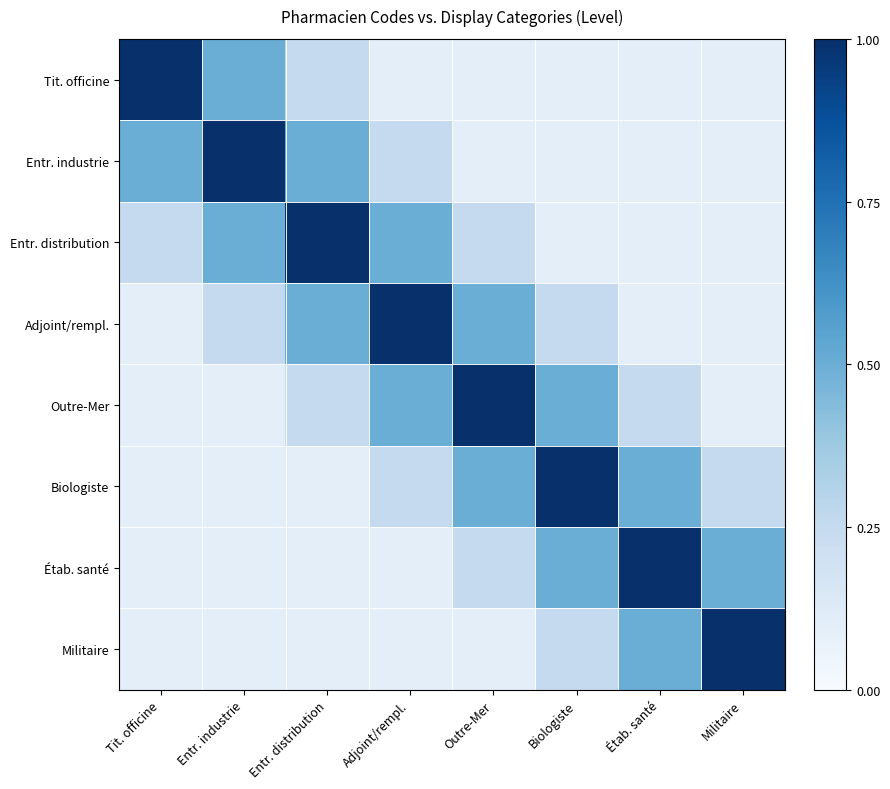

Reading right to left, what are all the values shown in this chart?

Tit. officine: Militaire=0.1	Étab. santé=0.1	Biologiste=0.1	Outre-Mer=0.1	Adjoint/rempl.=0.1	Entr. distribution=0.2	Entr. industrie=0.5	Tit. officine=1.0
Entr. industrie: Militaire=0.1	Étab. santé=0.1	Biologiste=0.1	Outre-Mer=0.1	Adjoint/rempl.=0.2	Entr. distribution=0.5	Entr. industrie=1.0	Tit. officine=0.5
Entr. distribution: Militaire=0.1	Étab. santé=0.1	Biologiste=0.1	Outre-Mer=0.2	Adjoint/rempl.=0.5	Entr. distribution=1.0	Entr. industrie=0.5	Tit. officine=0.2
Adjoint/rempl.: Militaire=0.1	Étab. santé=0.1	Biologiste=0.2	Outre-Mer=0.5	Adjoint/rempl.=1.0	Entr. distribution=0.5	Entr. industrie=0.2	Tit. officine=0.1
Outre-Mer: Militaire=0.1	Étab. santé=0.2	Biologiste=0.5	Outre-Mer=1.0	Adjoint/rempl.=0.5	Entr. distribution=0.2	Entr. industrie=0.1	Tit. officine=0.1
Biologiste: Militaire=0.2	Étab. santé=0.5	Biologiste=1.0	Outre-Mer=0.5	Adjoint/rempl.=0.2	Entr. distribution=0.1	Entr. industrie=0.1	Tit. officine=0.1
Étab. santé: Militaire=0.5	Étab. santé=1.0	Biologiste=0.5	Outre-Mer=0.2	Adjoint/rempl.=0.1	Entr. distribution=0.1	Entr. industrie=0.1	Tit. officine=0.1
Militaire: Militaire=1.0	Étab. santé=0.5	Biologiste=0.2	Outre-Mer=0.1	Adjoint/rempl.=0.1	Entr. distribution=0.1	Entr. industrie=0.1	Tit. officine=0.1